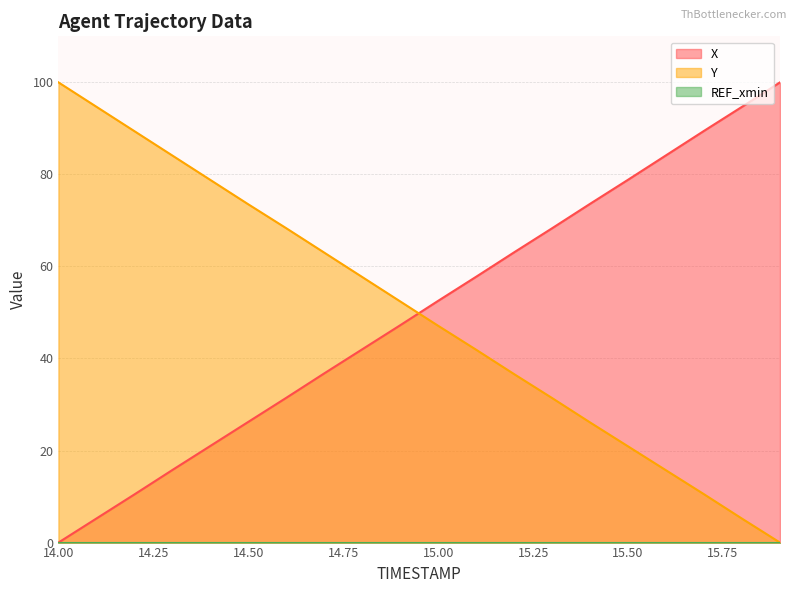

How many times do X and Y cross each other?

1